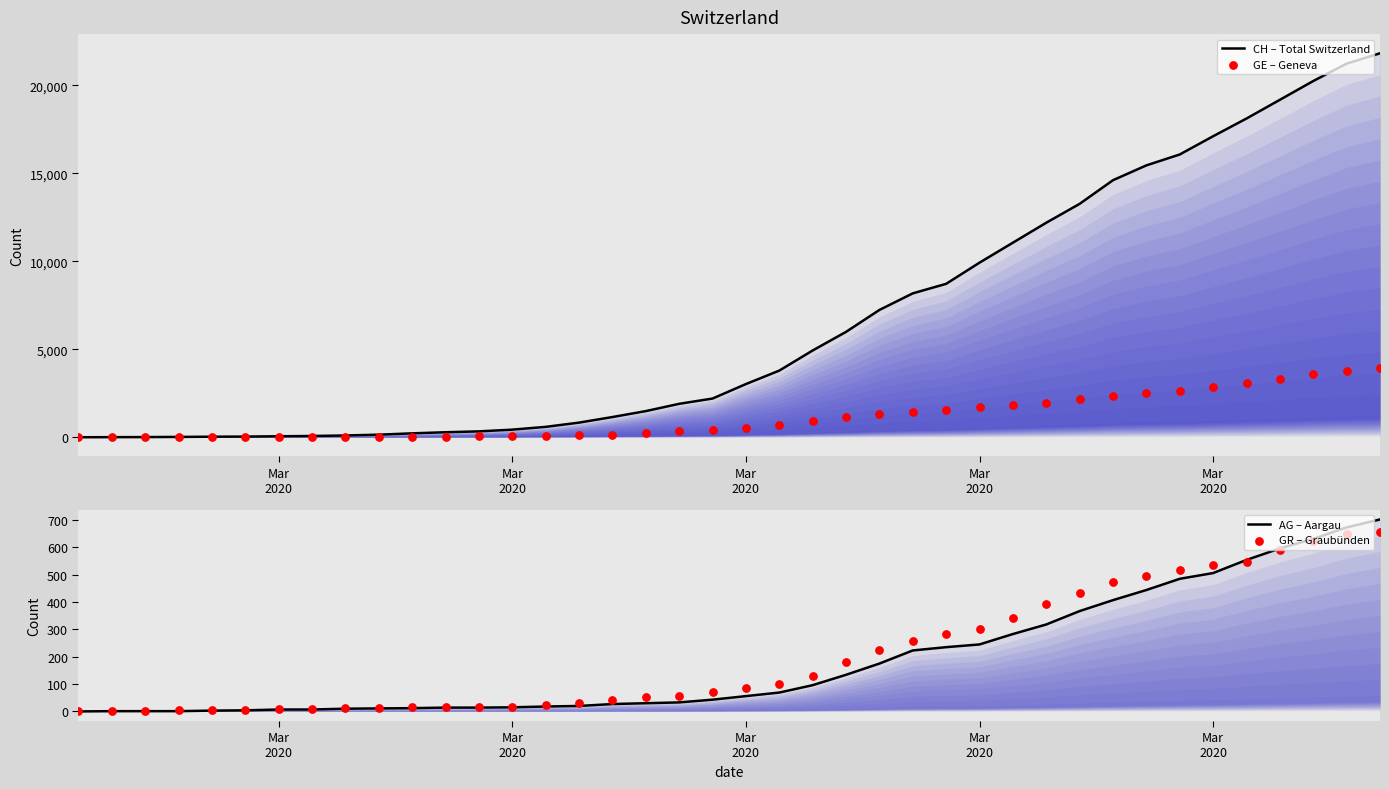

What are all the series names shown in the legend?

CH – Total Switzerland, GE – Geneva, AG – Aargau, GR – Graubünden